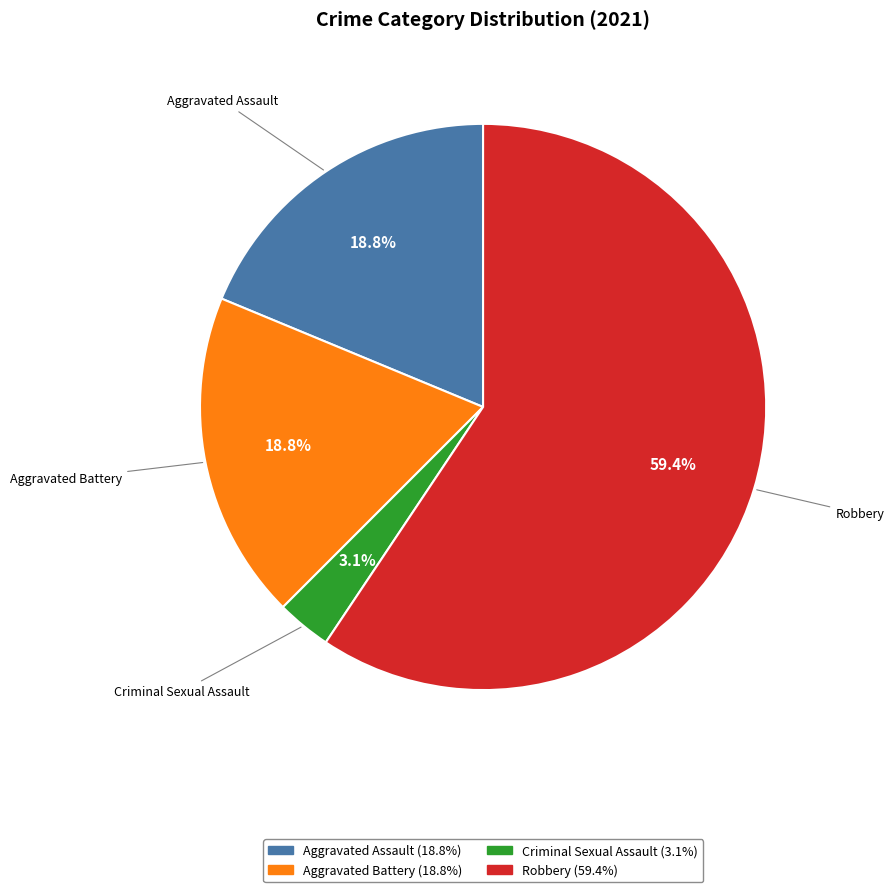

How many segments does this pie chart have?

4